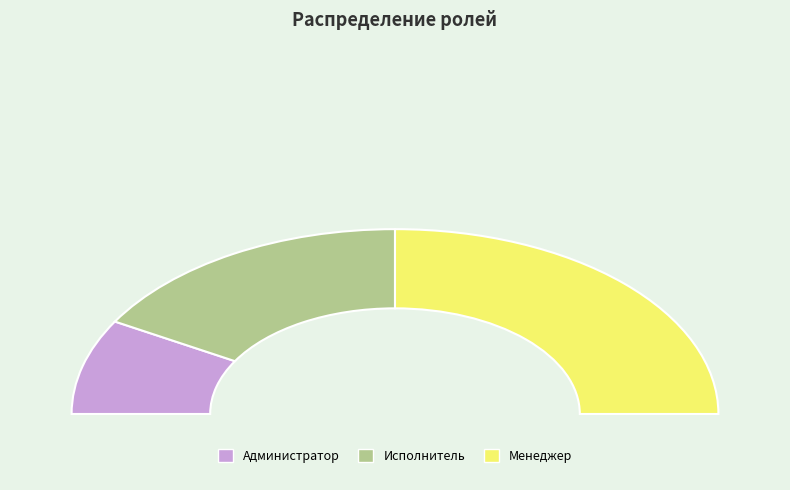

Rank the categories by value from lowest to highest.

Администратор, Исполнитель, Менеджер